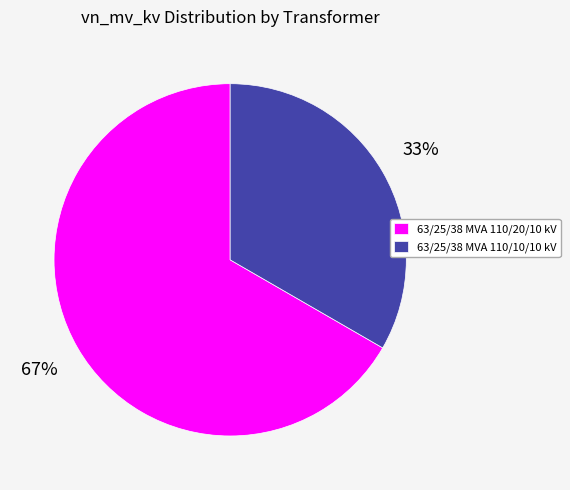

To the nearest percent, what is the combined percentage of 63/25/38 MVA 110/20/10 kV and 63/25/38 MVA 110/10/10 kV?

100%